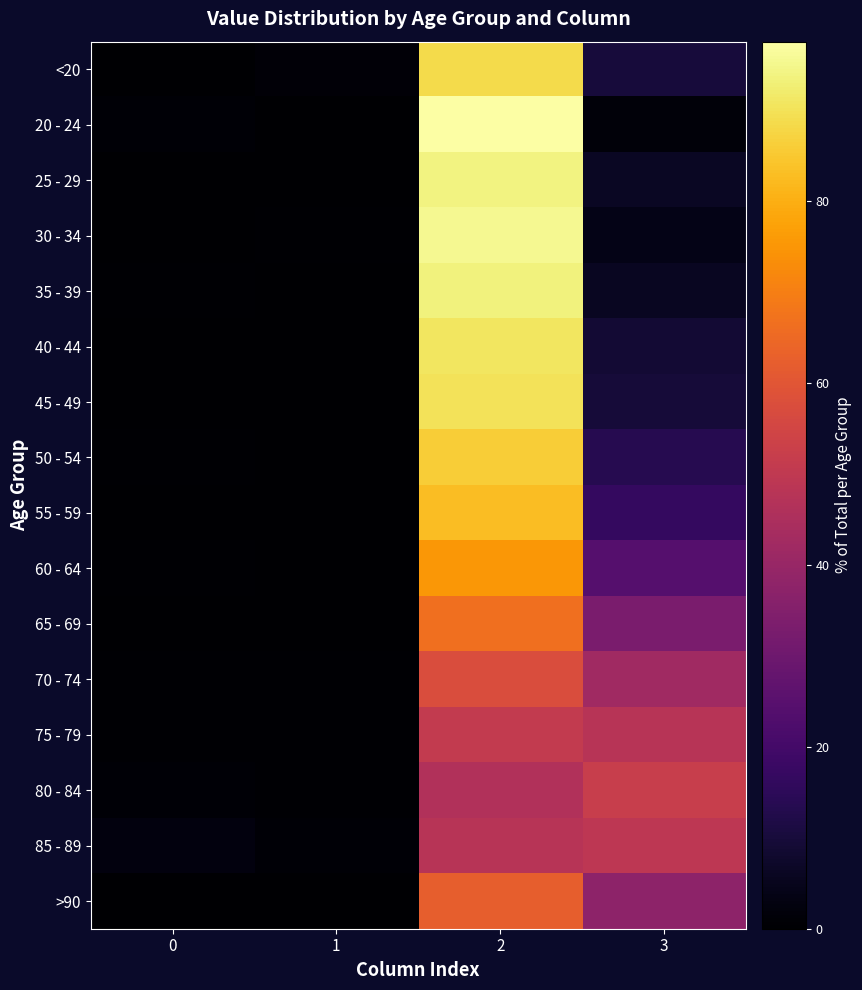

List the series in order of their peak value, highest first.

20 - 24, 30 - 34, 25 - 29, 35 - 39, 40 - 44, 45 - 49, <20, 50 - 54, 55 - 59, 60 - 64, 65 - 69, >90, 70 - 74, 80 - 84, 75 - 79, 85 - 89